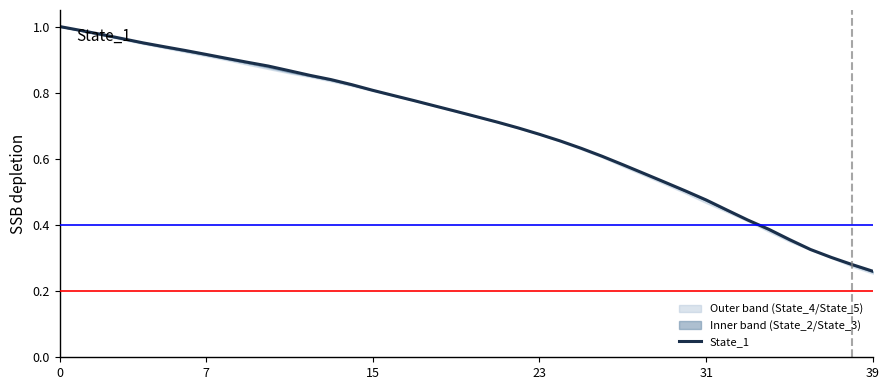

The value of State_1 at 0 is 1.0. True or false?

True